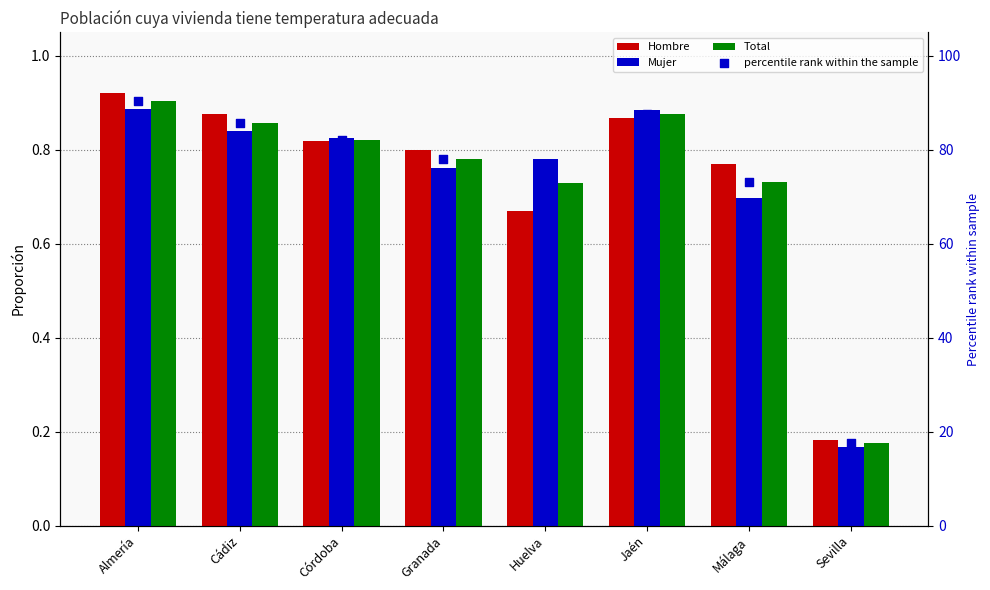

What are all the series names shown in the legend?

Hombre, Mujer, Total, percentile rank within the sample